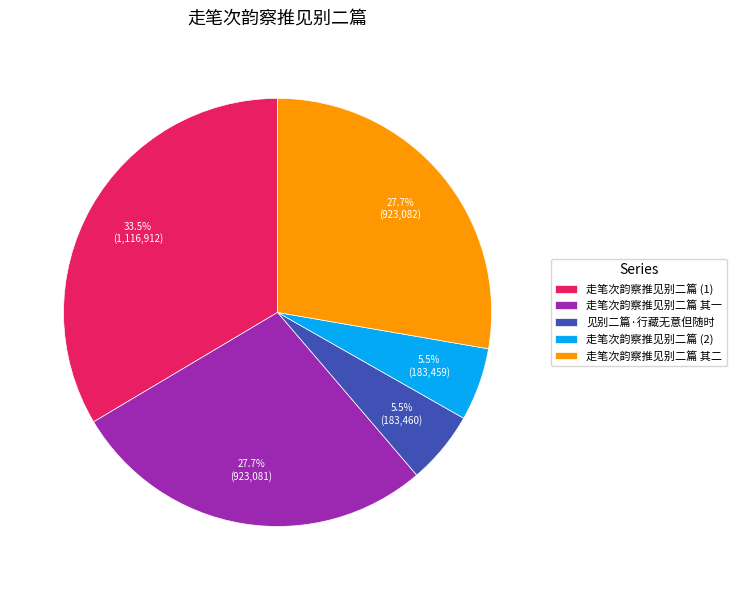

What is the largest slice in the pie chart?

走笔次韵察推见别二篇 (1)